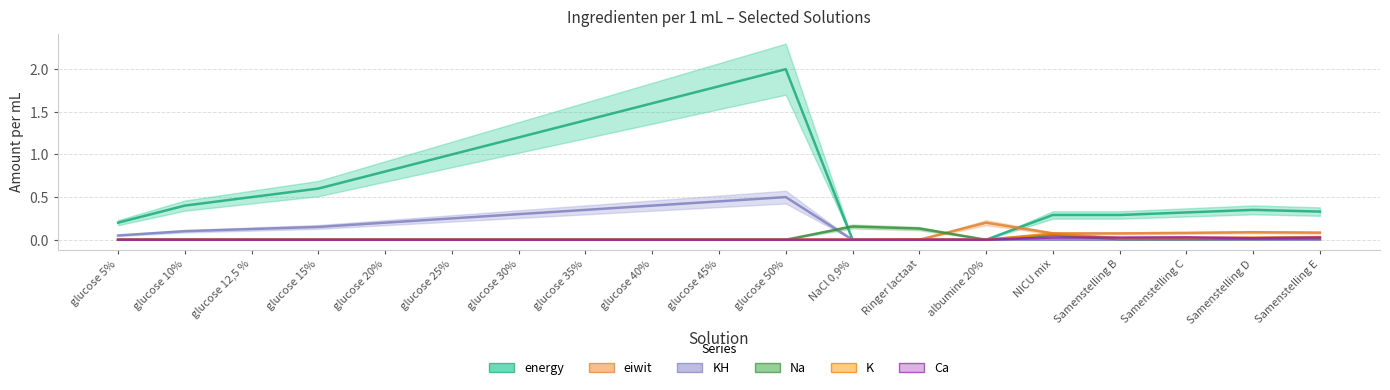

True or false: Na and Ca intersect in this chart.

True